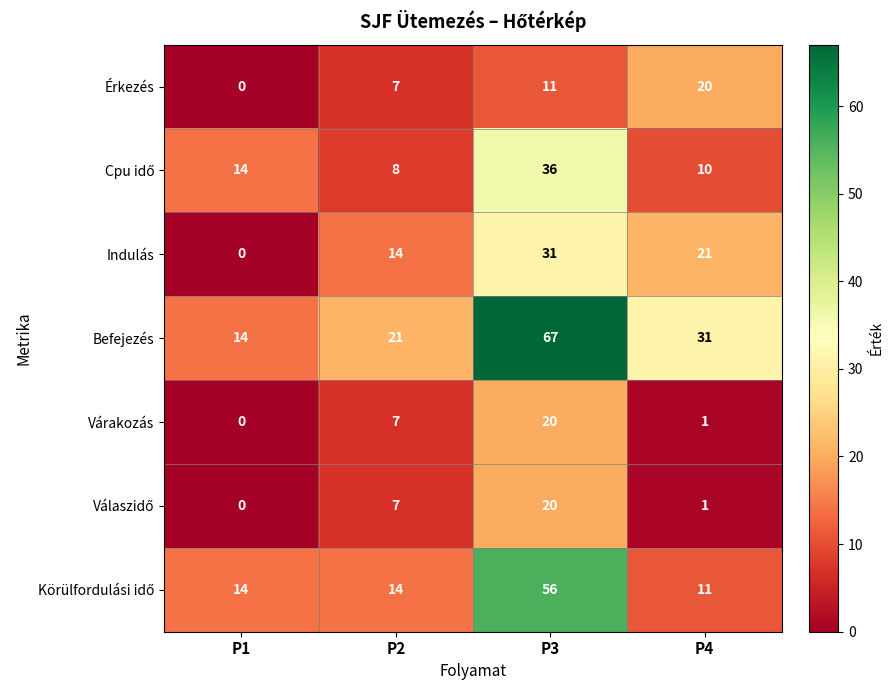

How many Indulás values are between 14 and 31?

3